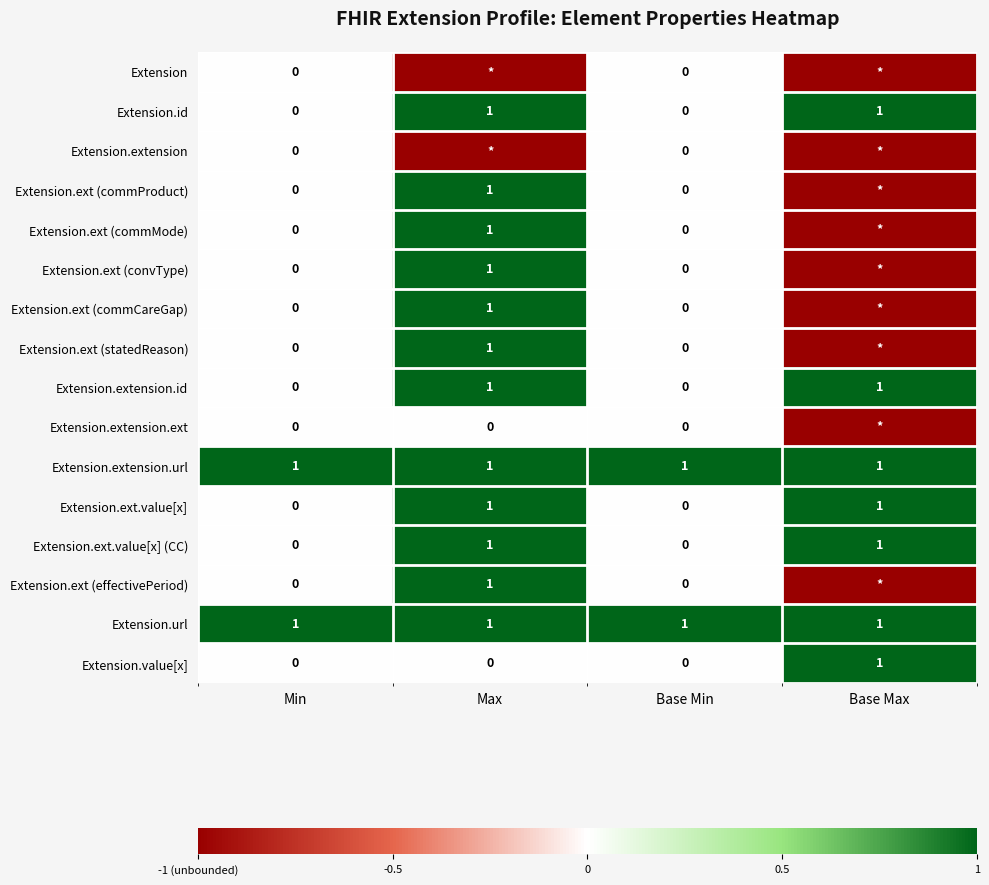

What is the total value across all series at Min?

2